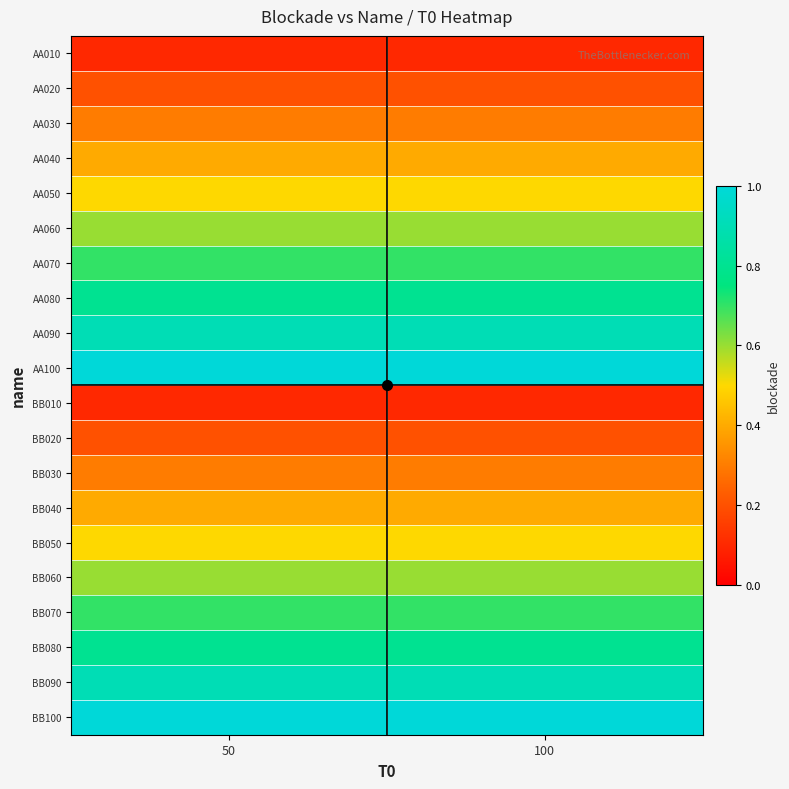

Which series has the largest range (max minus min)?

AA010